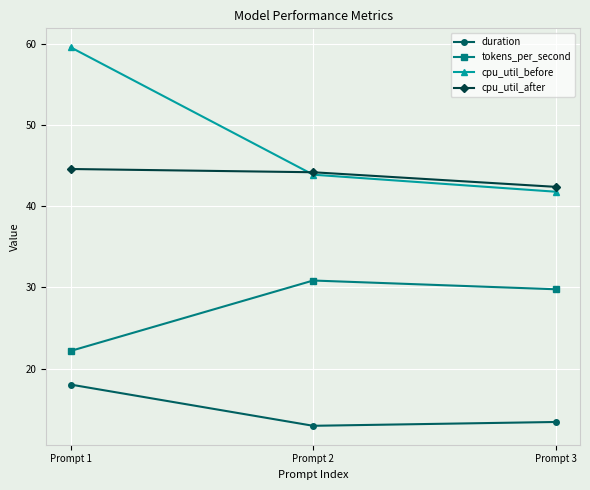

What are all the series names shown in the legend?

duration, tokens_per_second, cpu_util_before, cpu_util_after